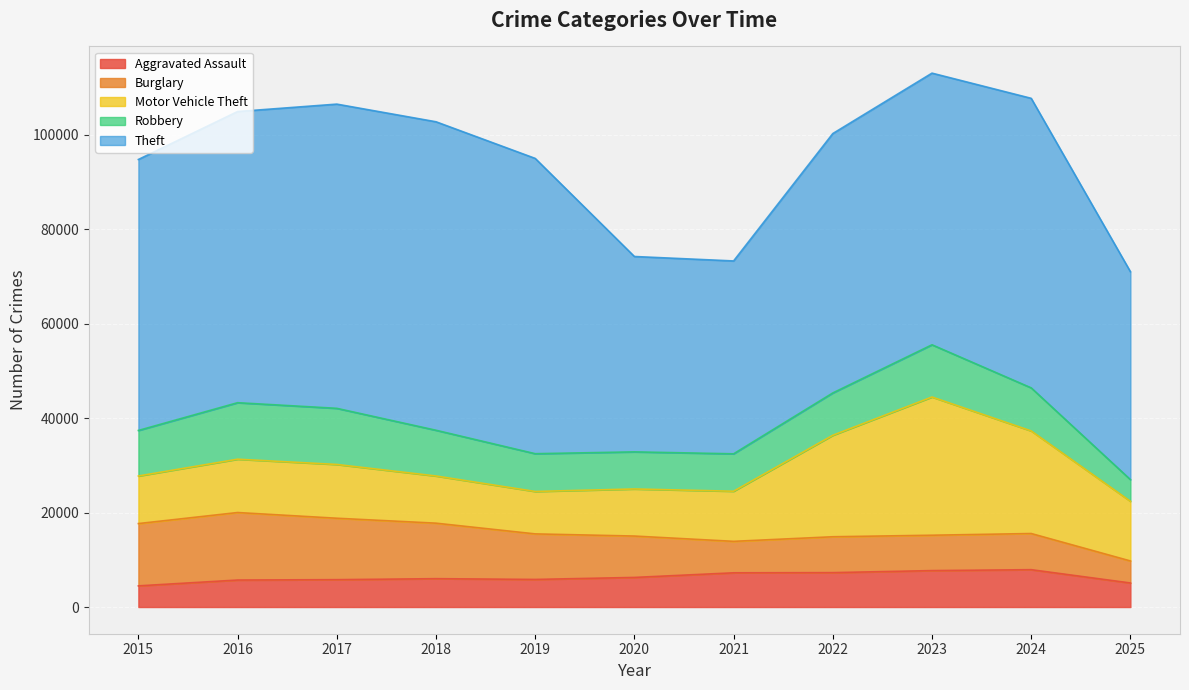

How many distinct data groups are displayed?

5